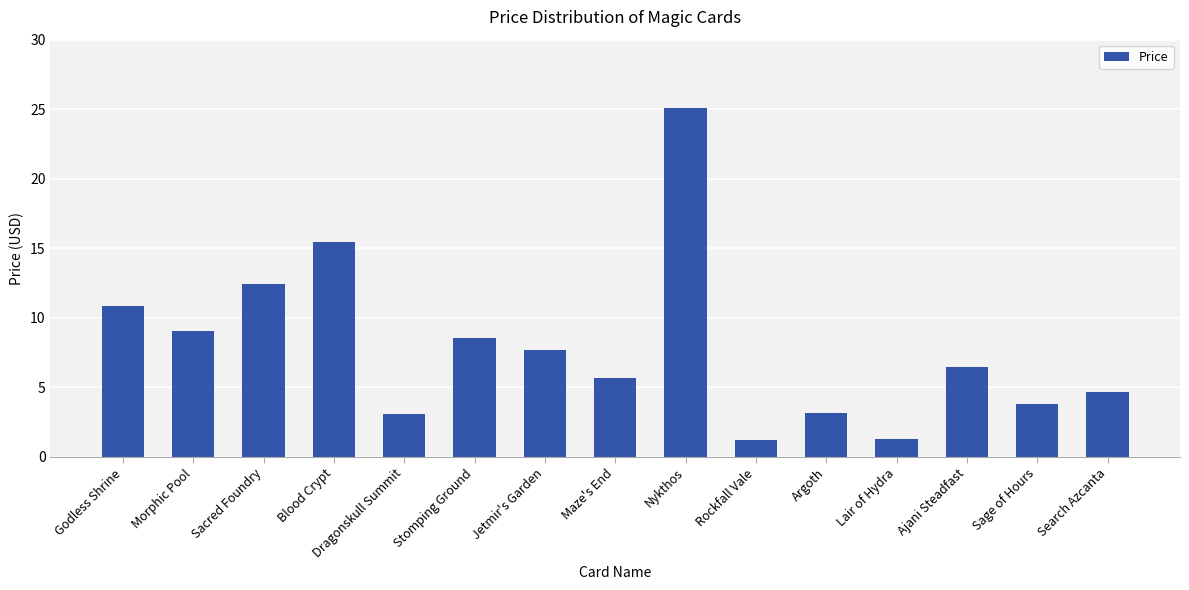

Read the value at Ajani Steadfast.

6.5